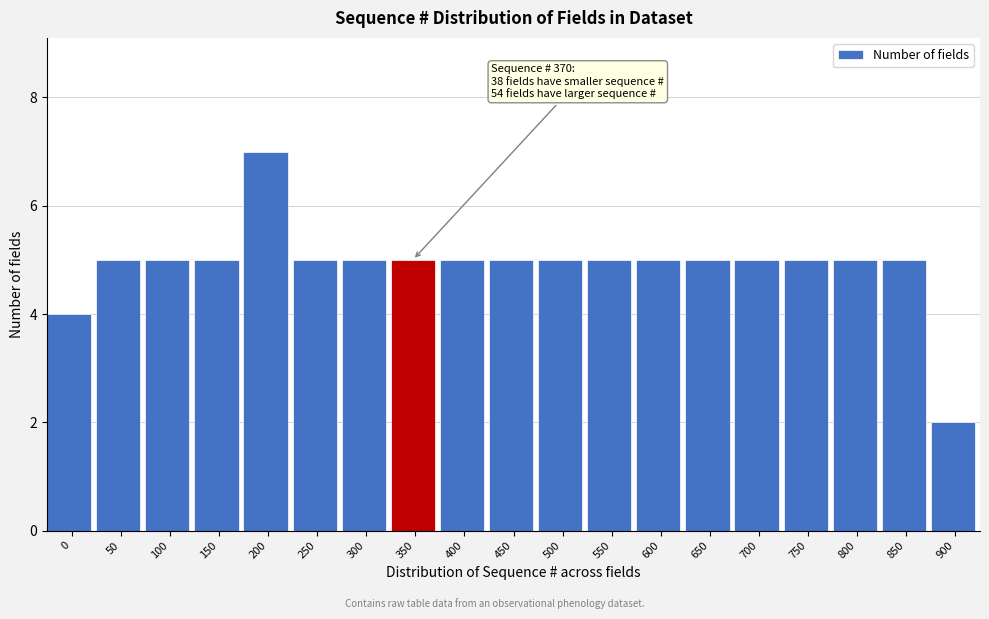

Reading right to left, what are all the values shown in this chart?

2	5	5	5	5	5	5	5	5	5	5	5	5	5	7	5	5	5	4